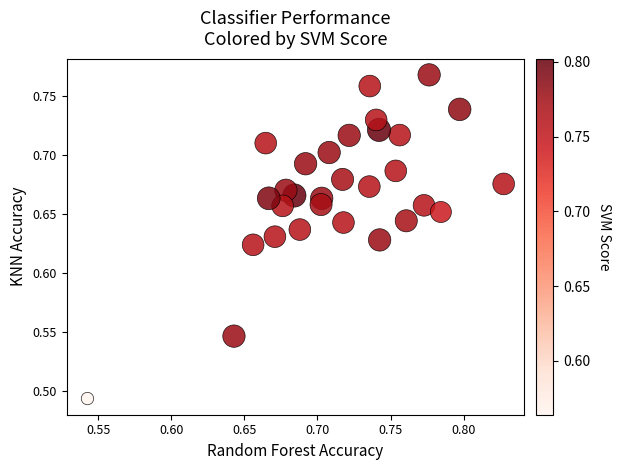

What is the range of X values (max minus min)?

0.3